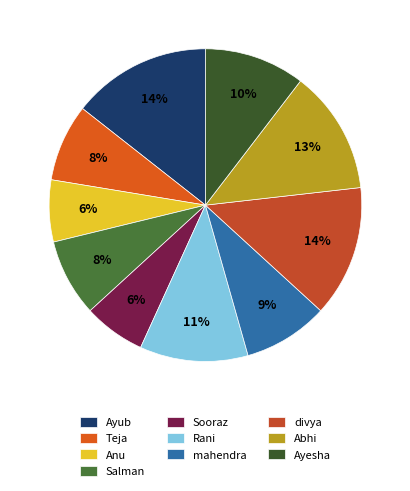

What is the change in value from Anu to Abhi?

+40